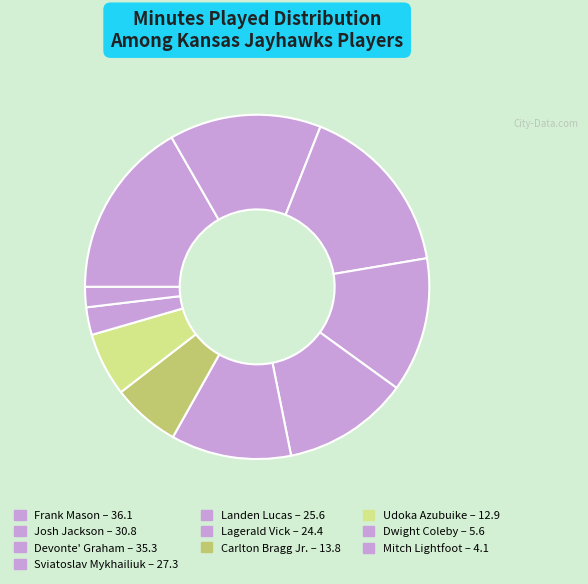

Combined, what portion of the pie is Landen Lucas and Josh Jackson?

26.1%